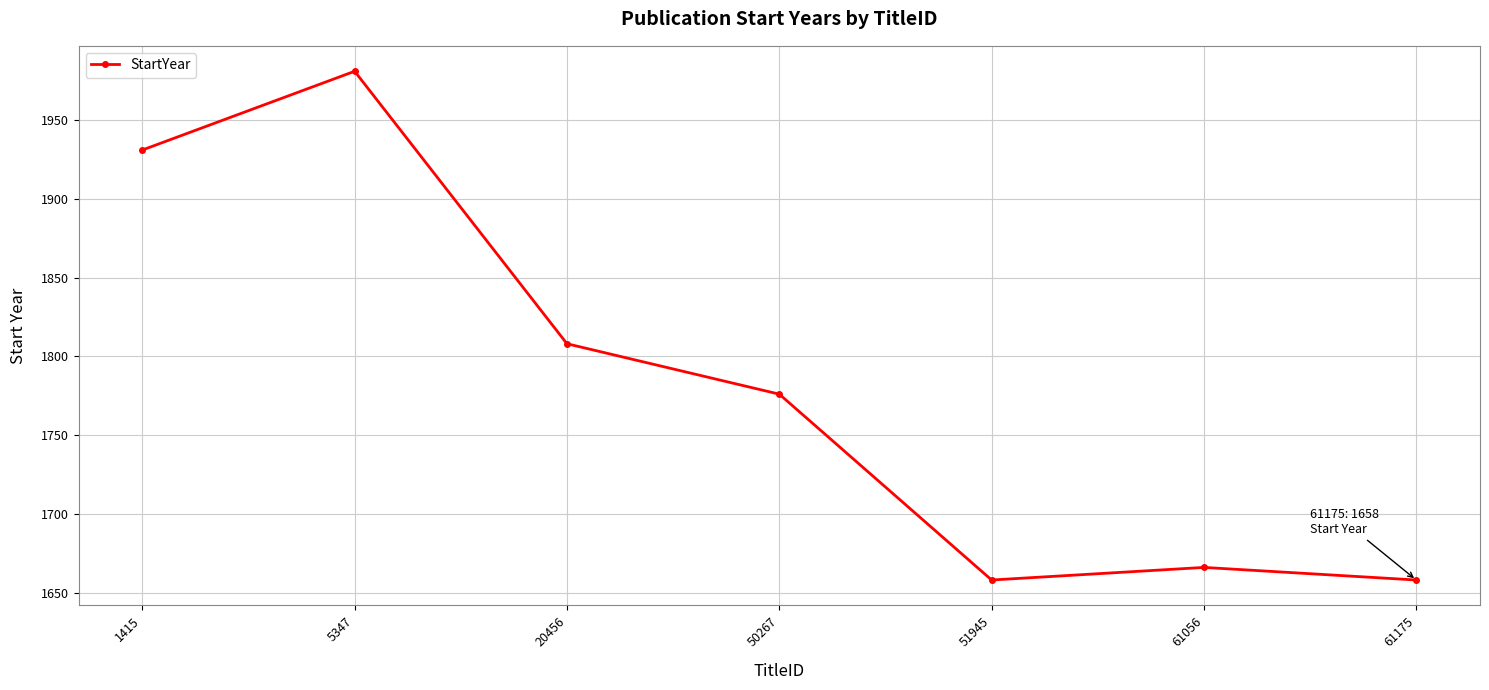

What is the smallest value displayed?

1658